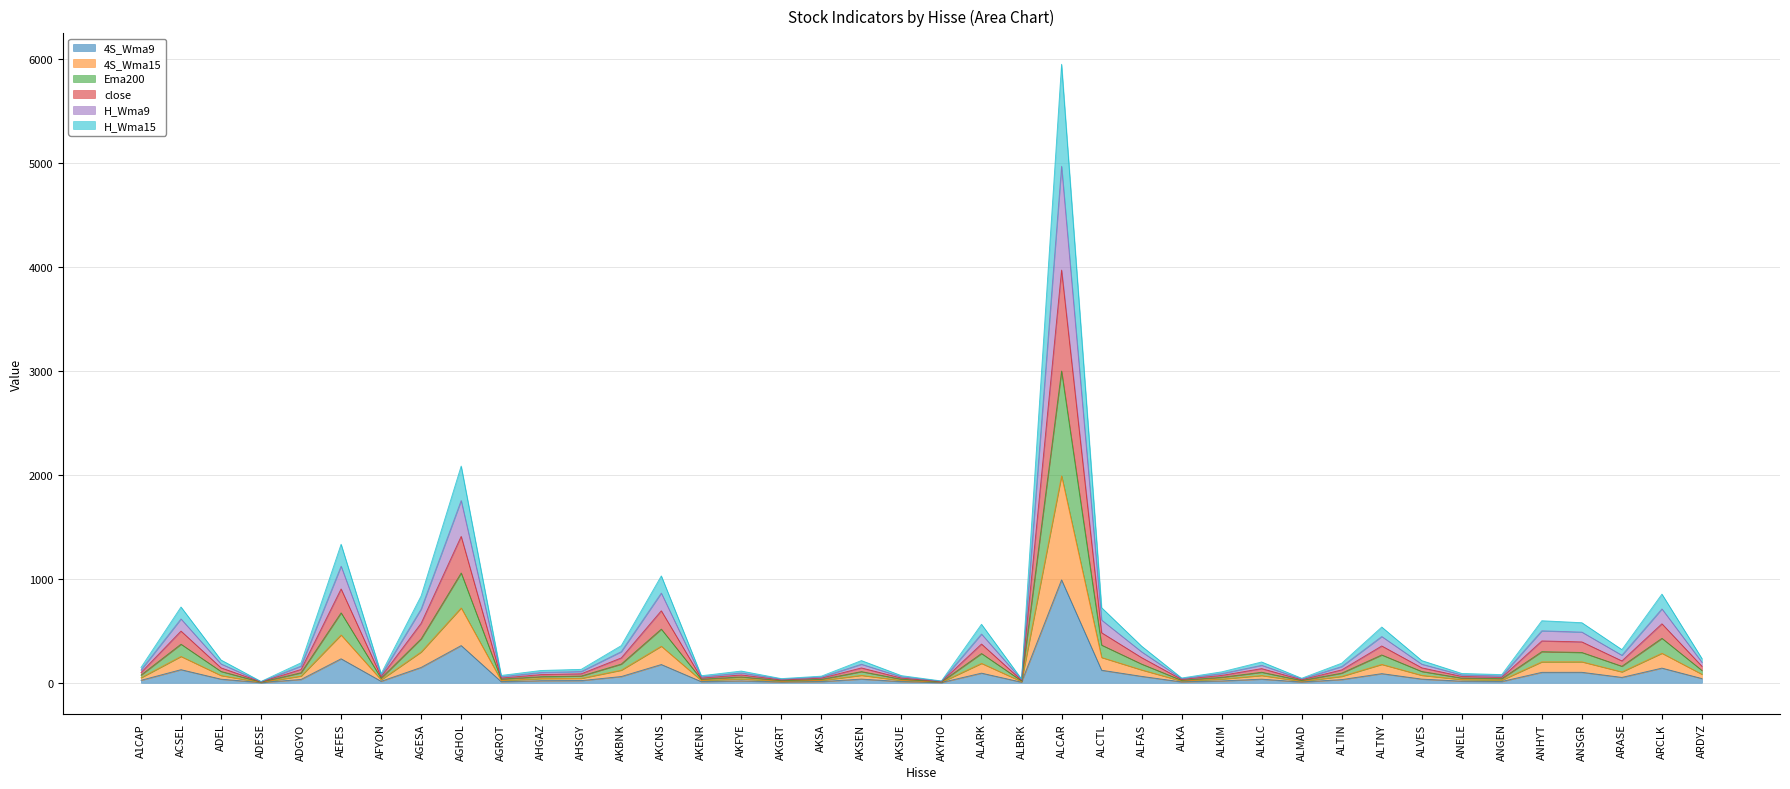

How many lines are shown in the chart?

6